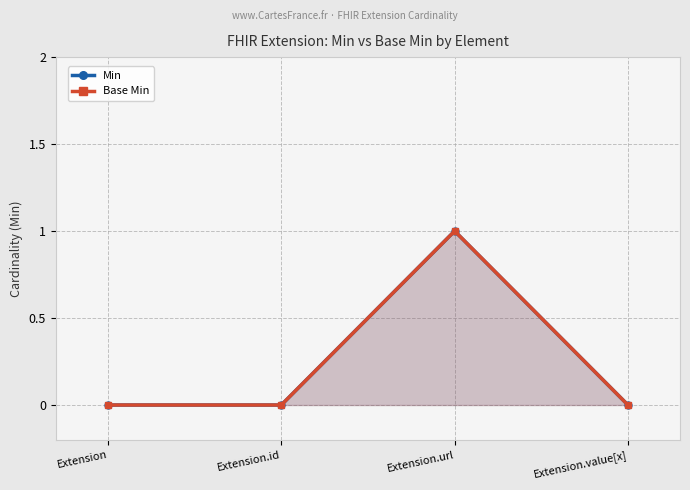

At Extension.id, list the series in order from largest to smallest.

Min, Base Min